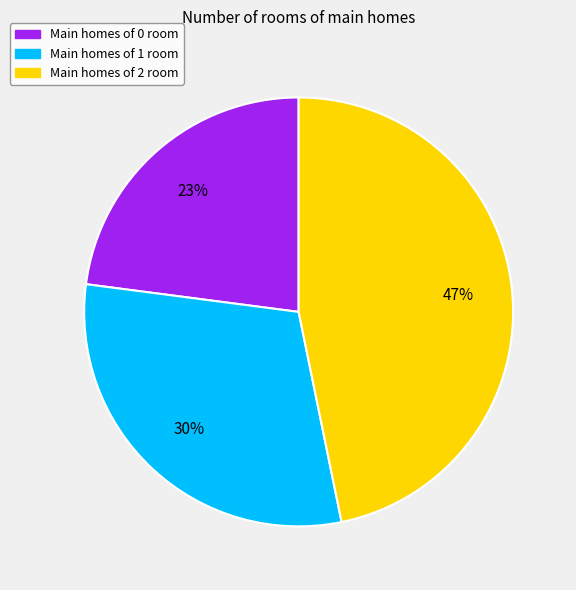

How many segments does this pie chart have?

3